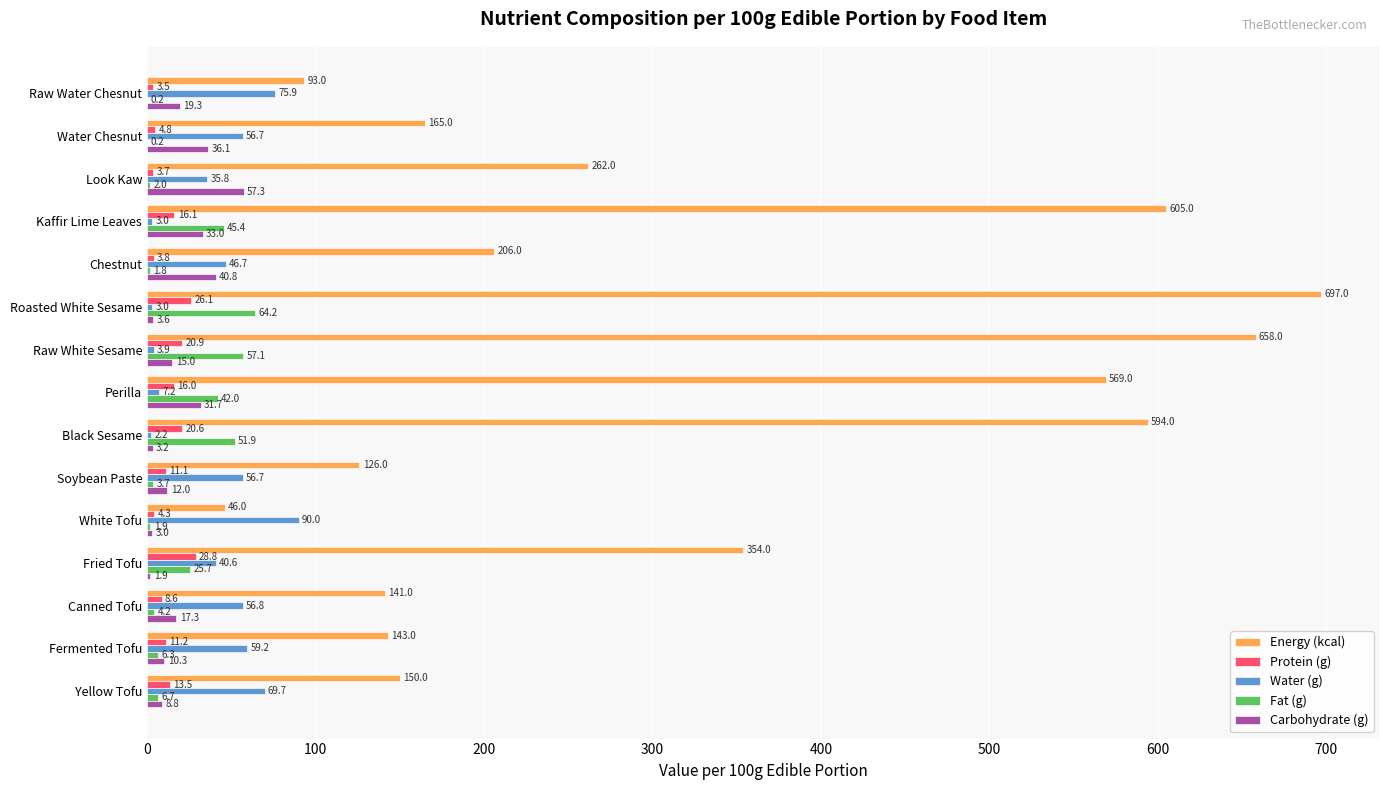

What is the greatest value displayed?

697.0